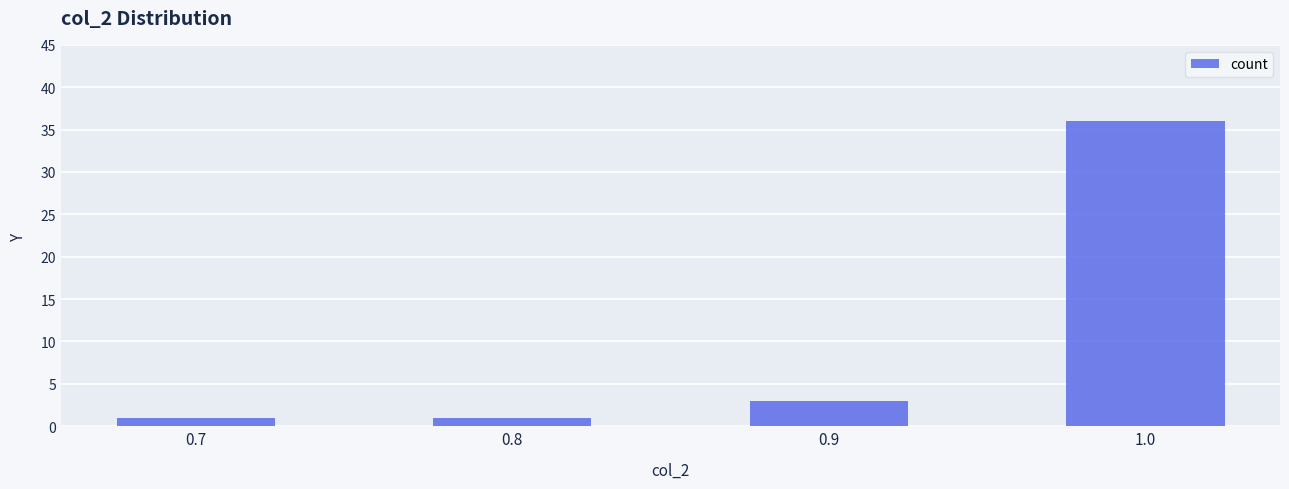

What is the smallest value displayed?

1